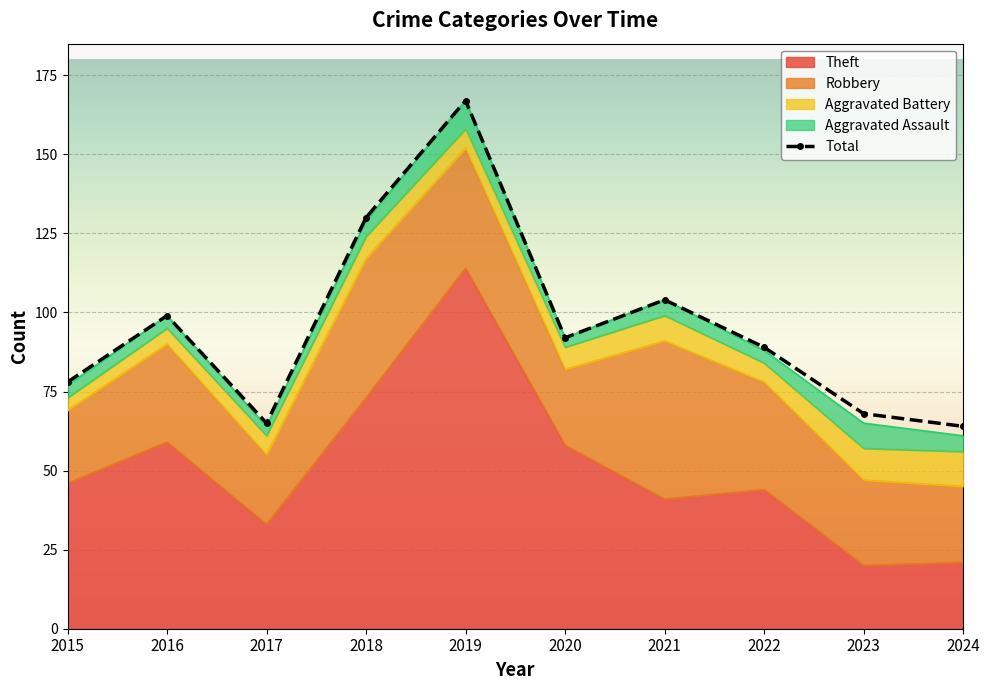

How many lines are shown in the chart?

1